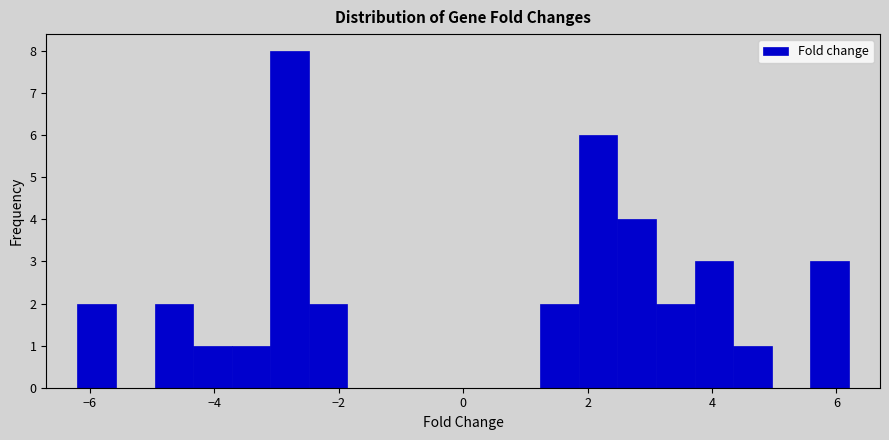

Around what value on the x-axis is the tallest bar? Give the approximate position of its centre, as read against the axis.

-2.8